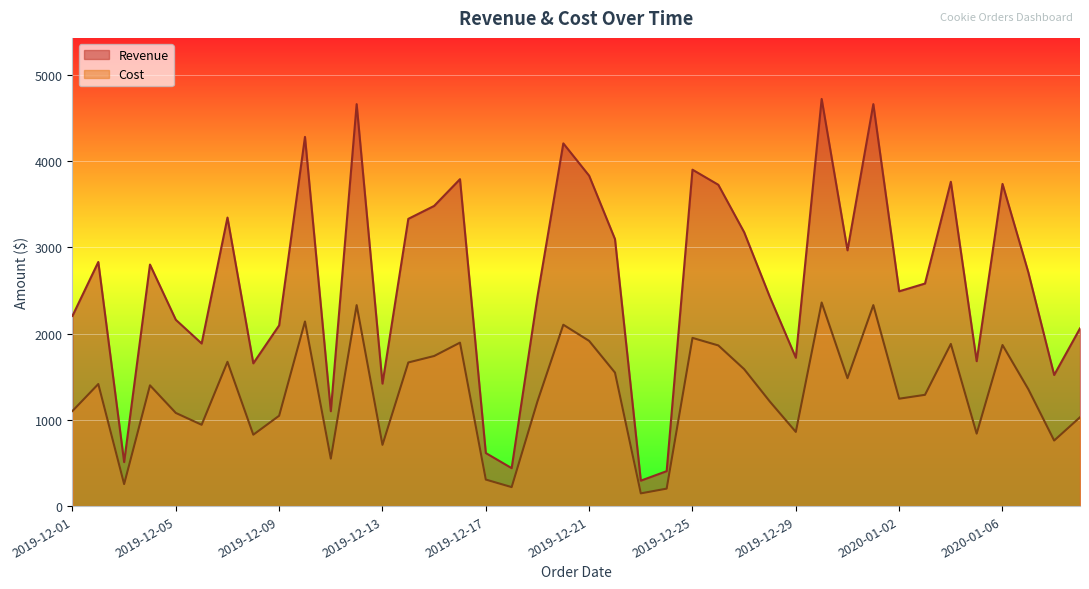

What position from the left is 2019-12-01?

1